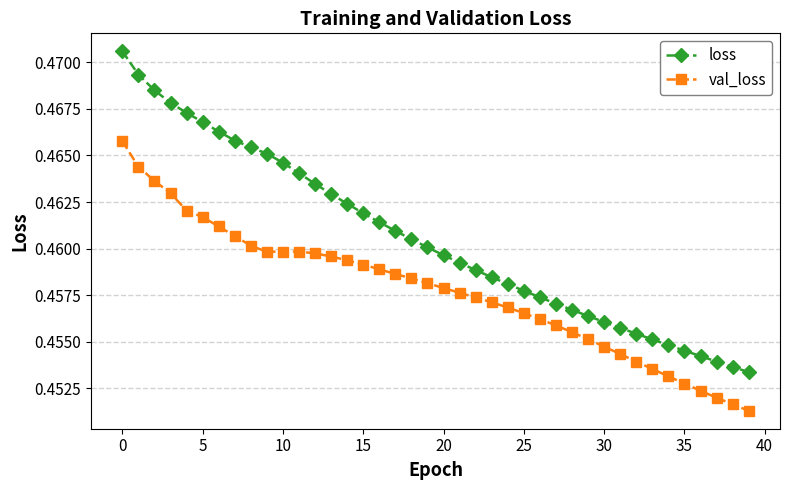

True or false: loss and val_loss cross at least once.

False